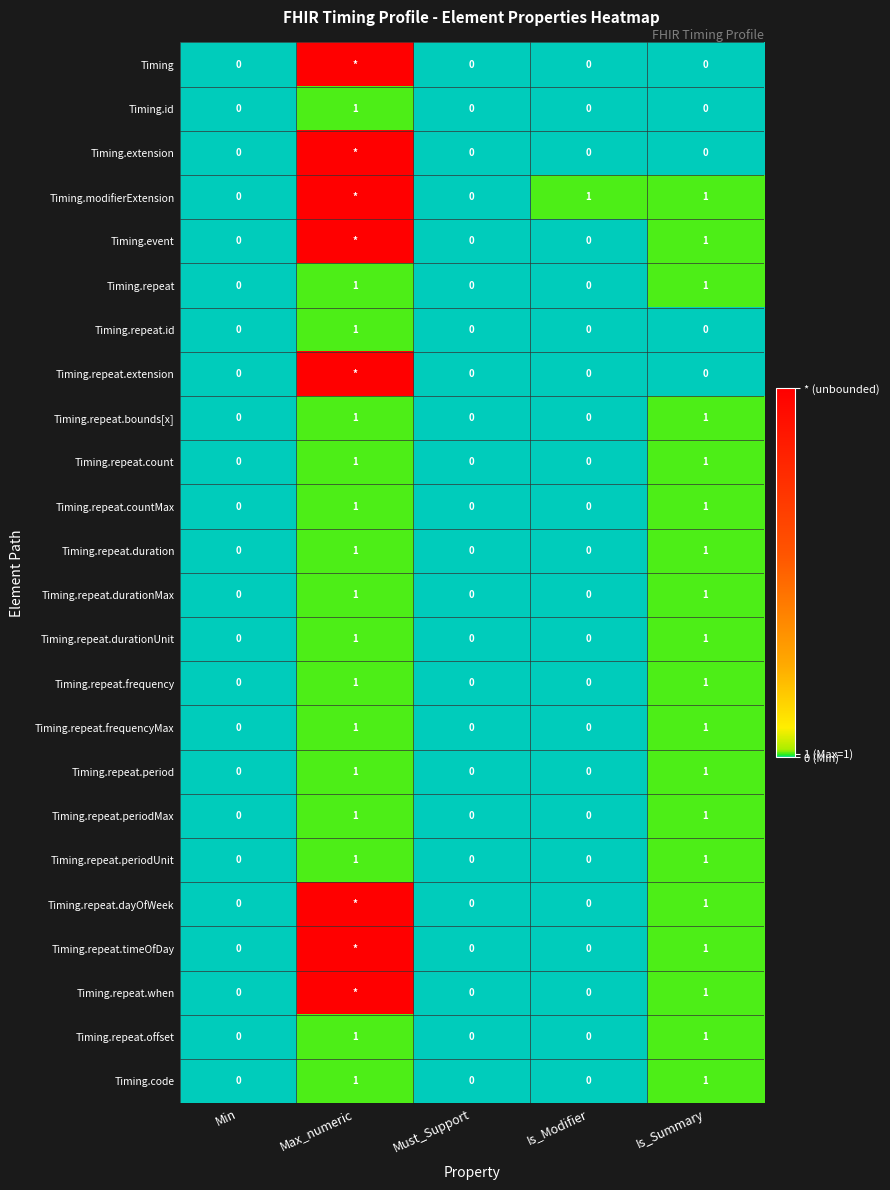

At which category is the sum across all series the highest?

Max_numeric